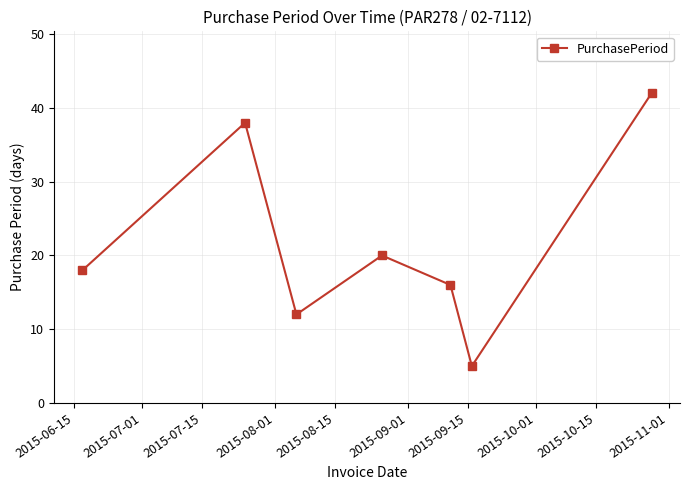

What is the sum of all values?

151